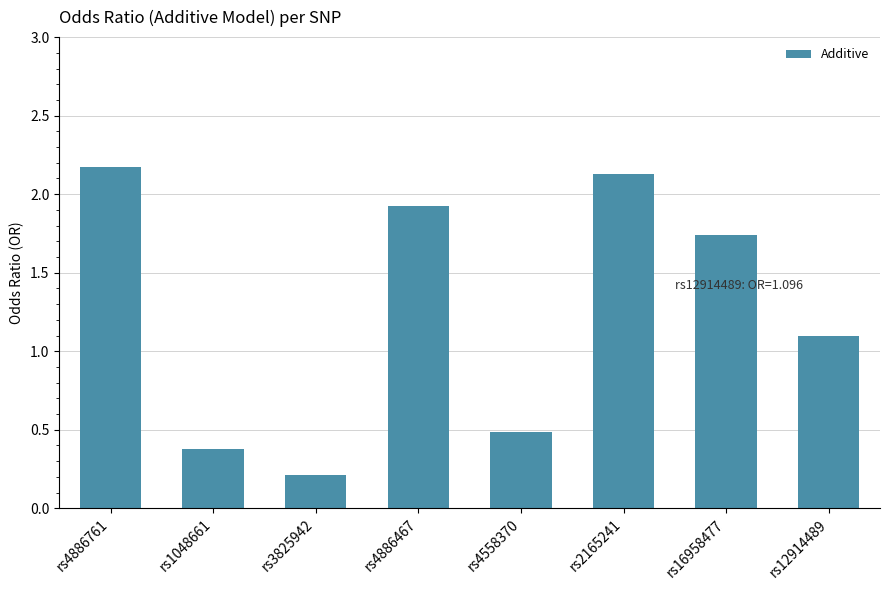

The chart shows a value of 2.2 at rs4886761. True or false?

True